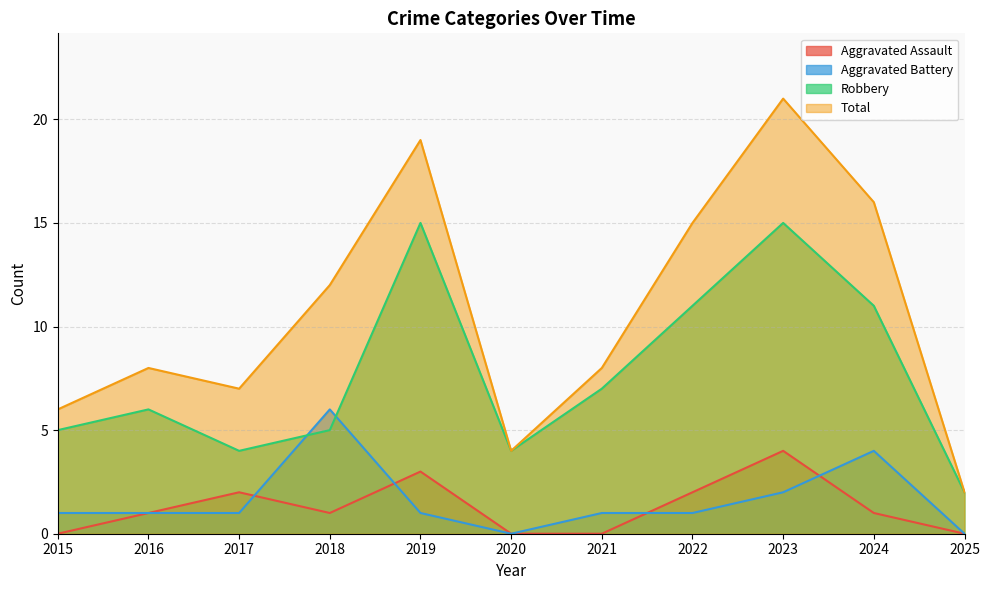

What are all the series names shown in the legend?

Aggravated Assault, Aggravated Battery, Robbery, Total